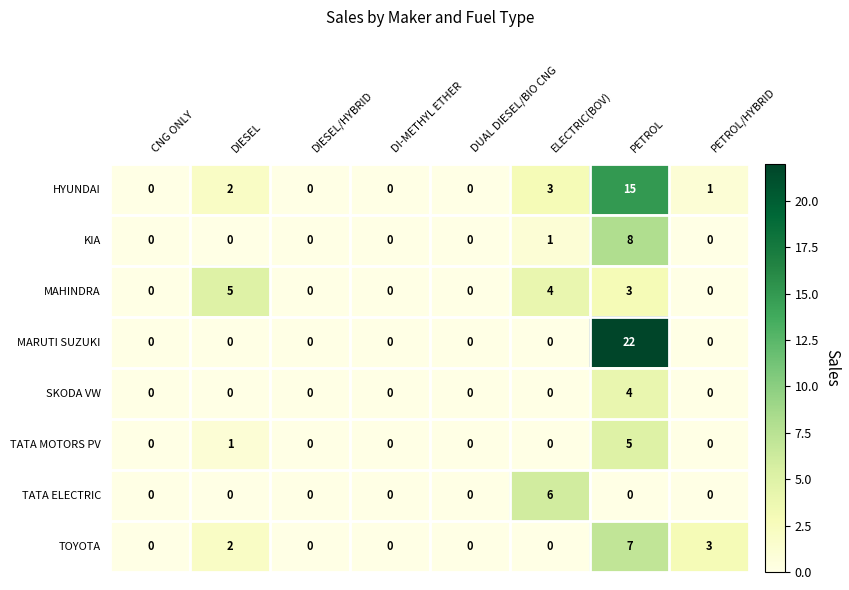

At how many categories does at least one series exceed 8?

1